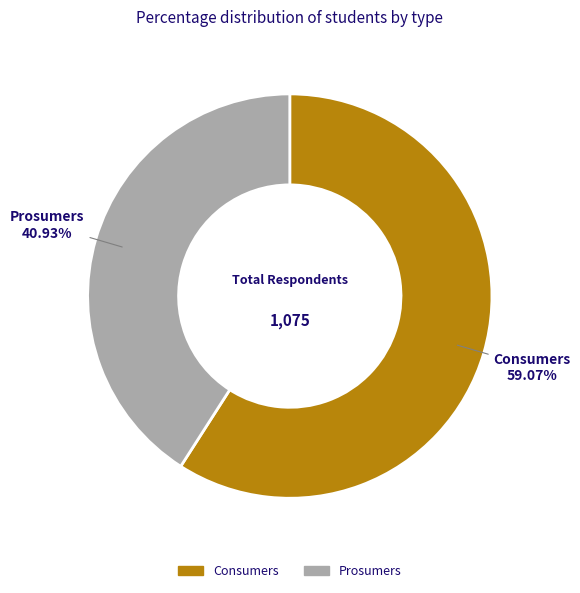

Between Prosumers and Consumers, which is larger?

Consumers